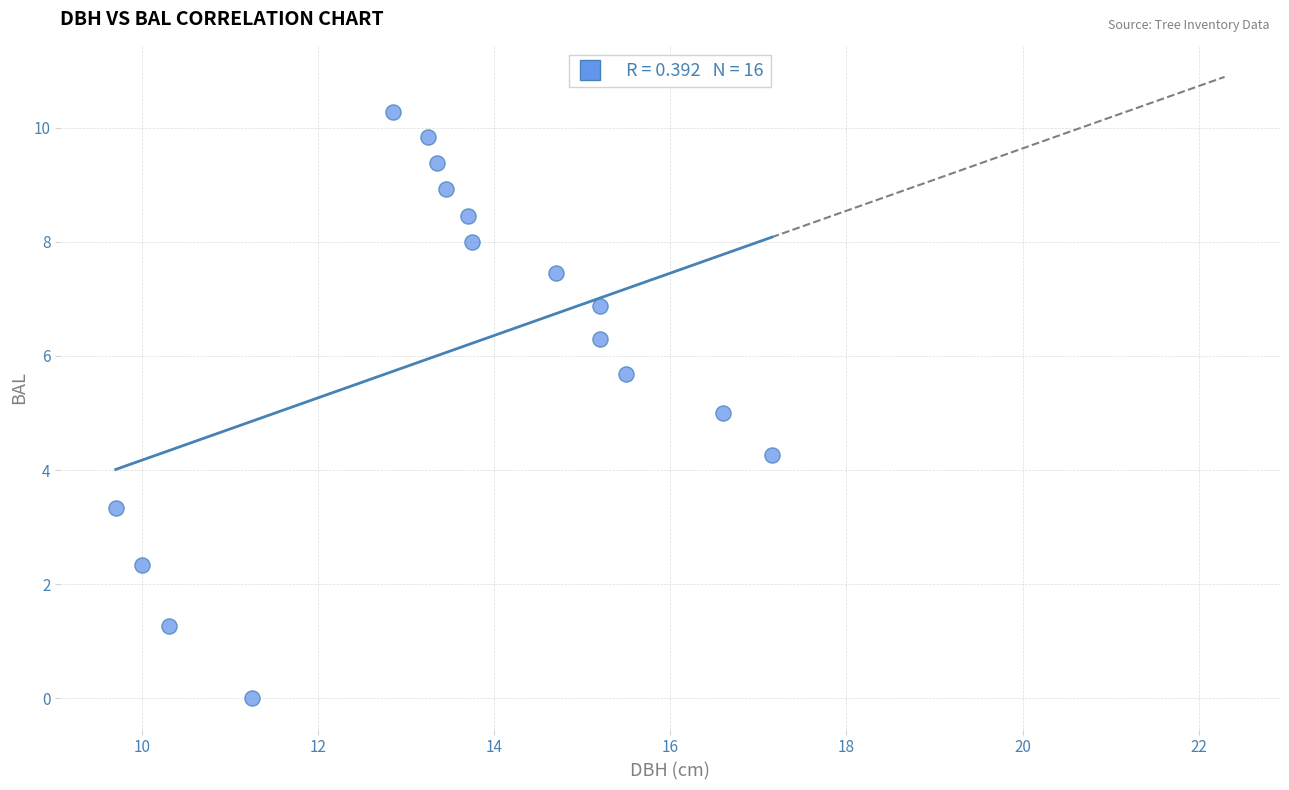

What is the range of X values (max minus min)?

7.4